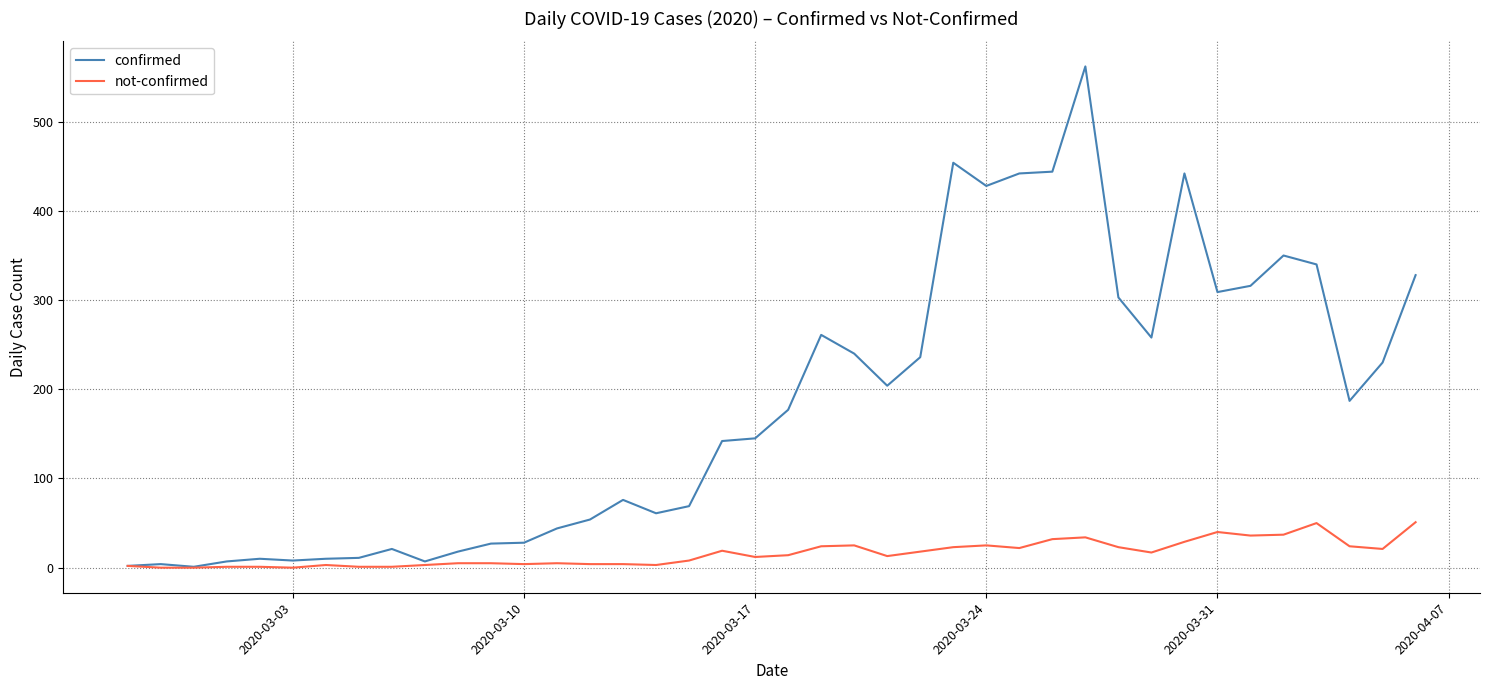

Which series has the largest range (max minus min)?

confirmed